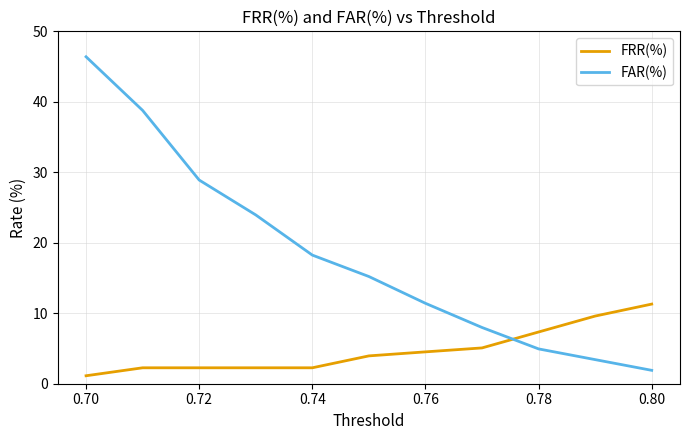

What is the sum of all FRR(%) values?

52.0